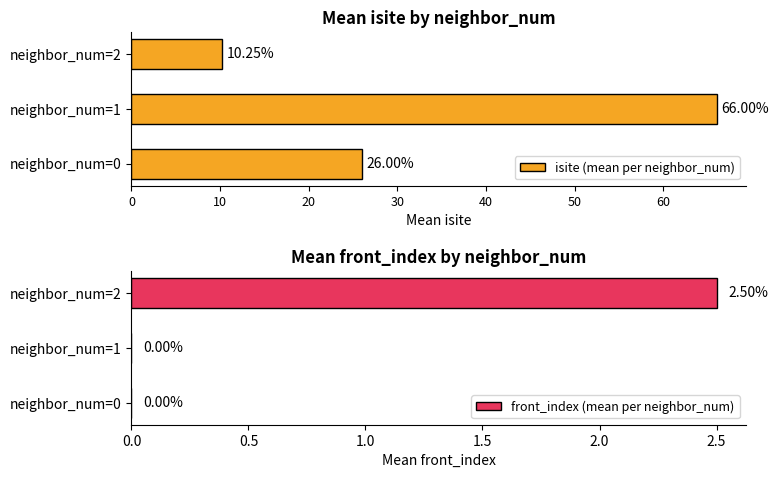

Reading right to left, extract all data points from this chart.

isite (mean per neighbor_num): 10.2	66.0	26.0
front_index (mean per neighbor_num): 2.5	0.0	0.0